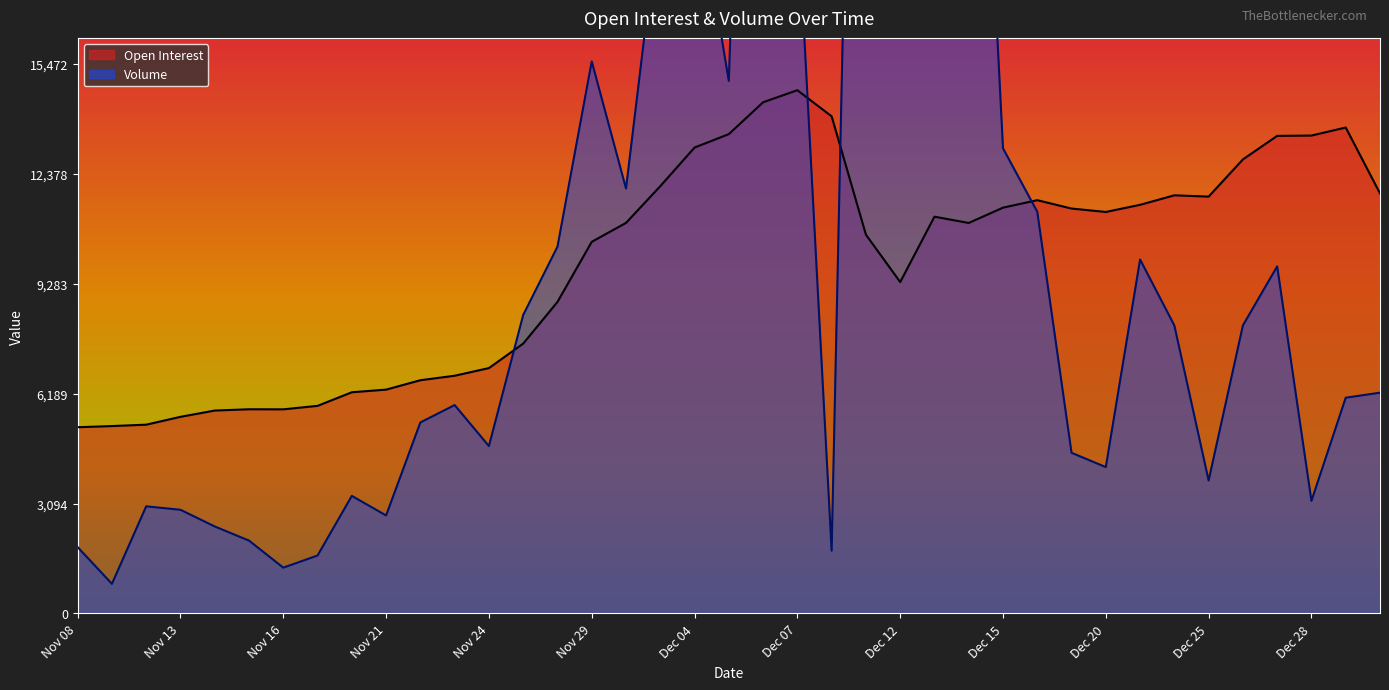

True or false: Volume and Open Interest intersect in this chart.

True